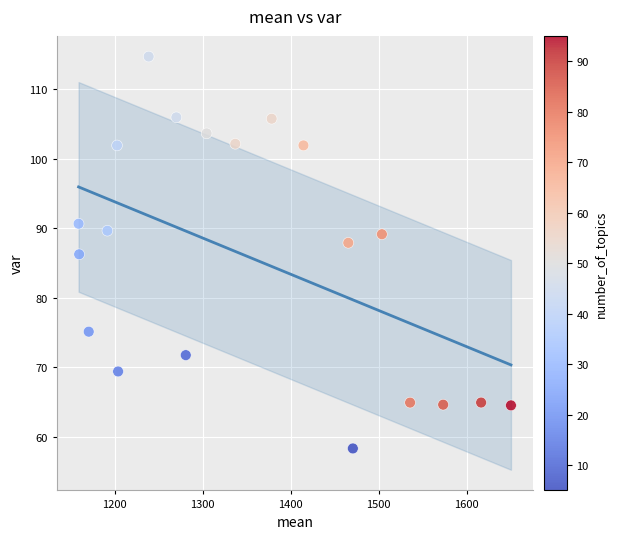

What is the range of X values (max minus min)?

491.8